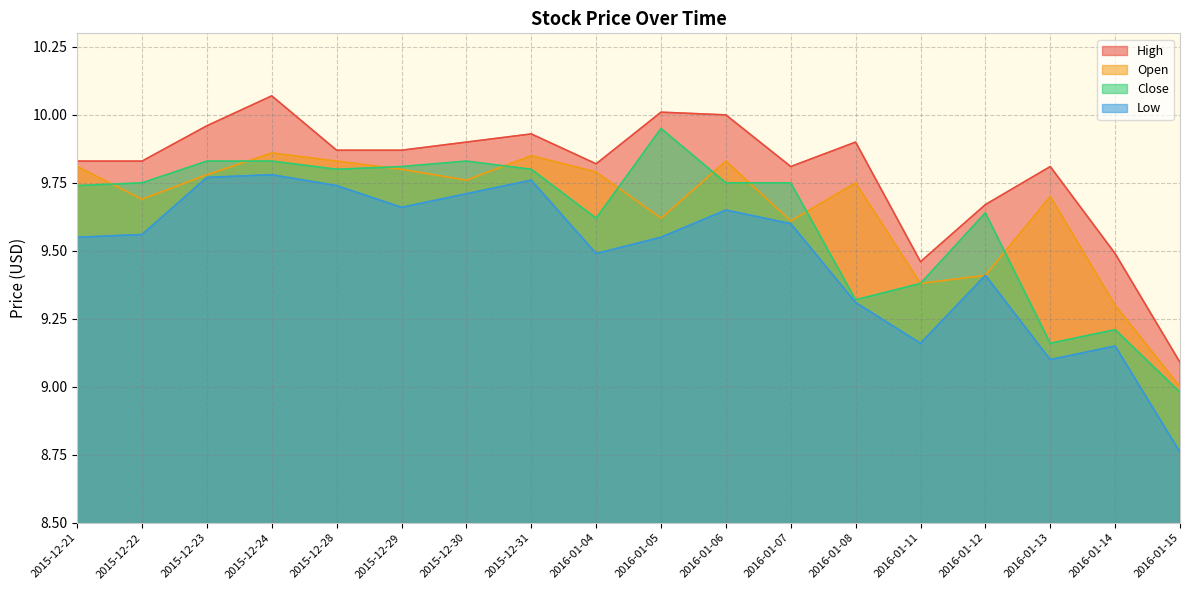

True or false: Close has a value of 4.1 at 2016-01-14.

False